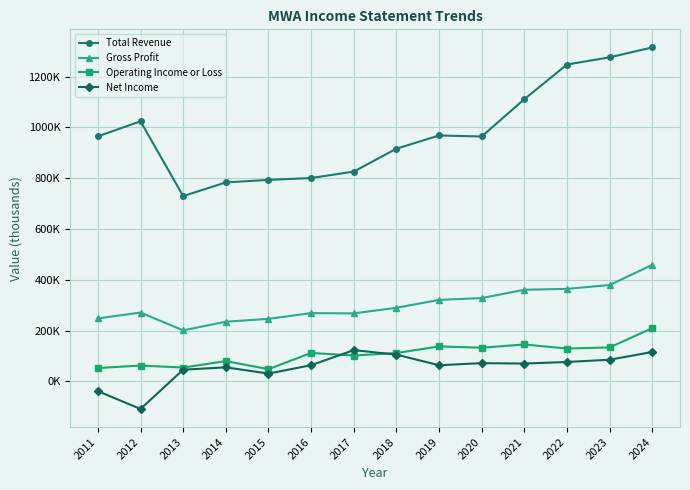

Where does the Operating Income or Loss series first go above 112200?

2019